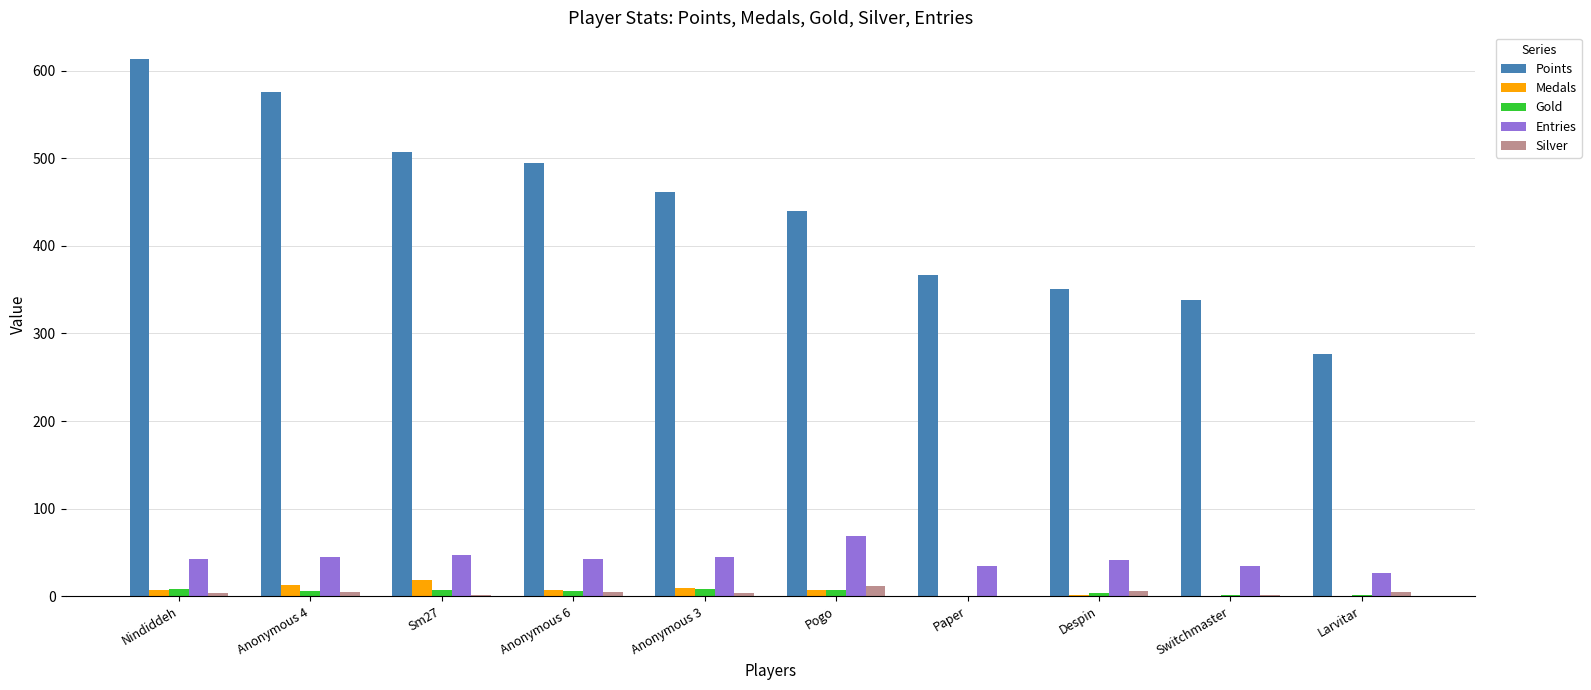

True or false: Medals has a value of 0 at Larvitar.

True